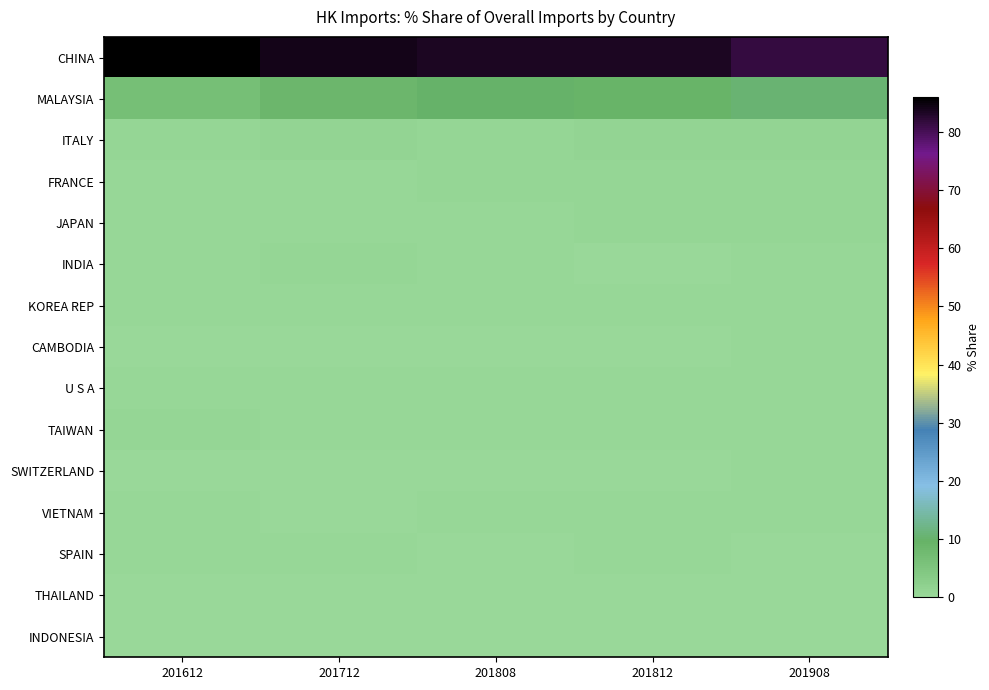

Which series has the largest total across all categories?

CHINA